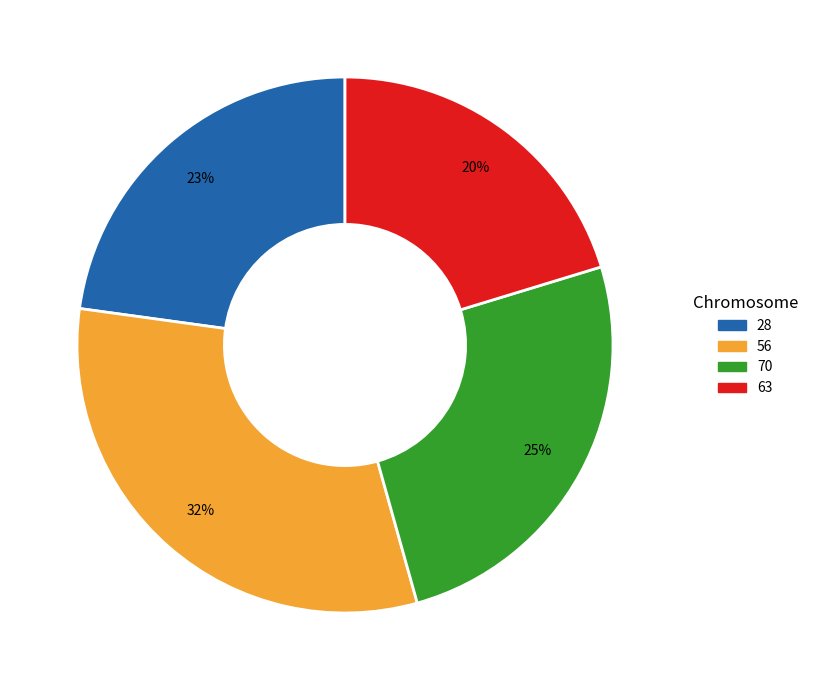

Count the number of slices in the pie.

4